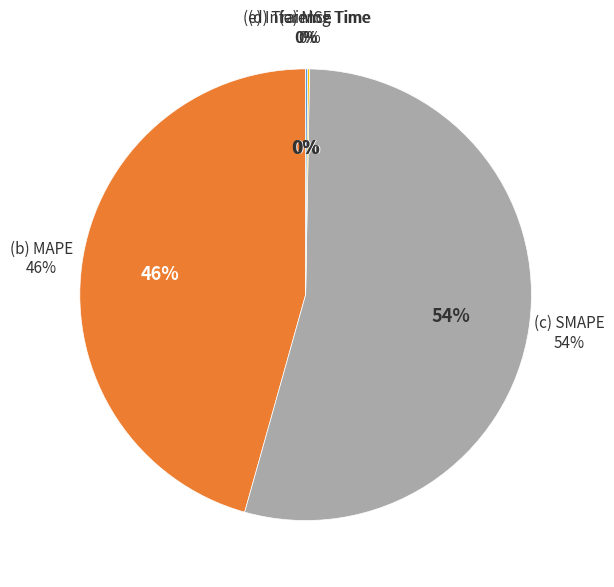

How many slices are in this pie chart?

5